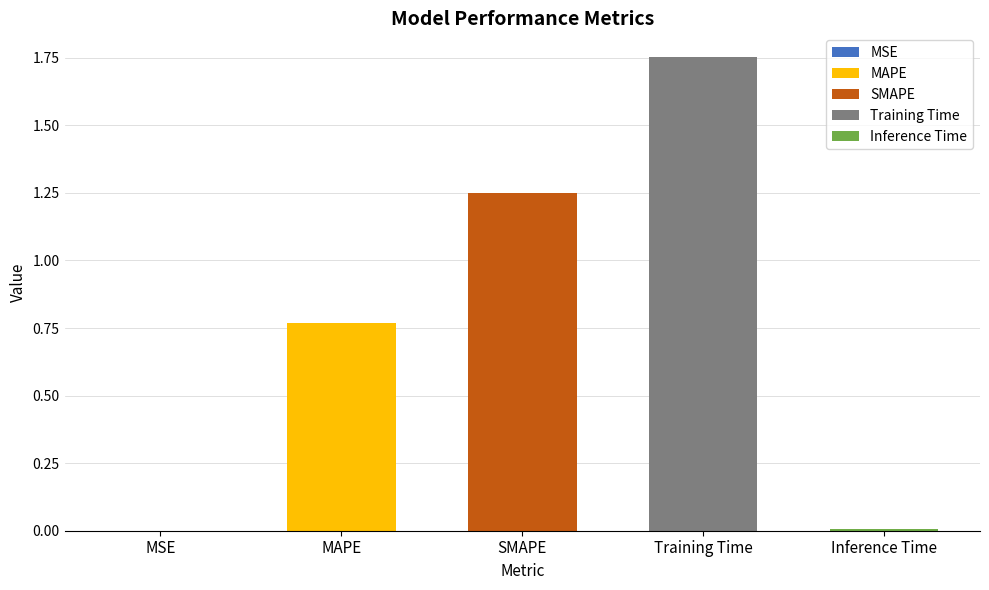

Which category has the highest value across all series?

Training Time